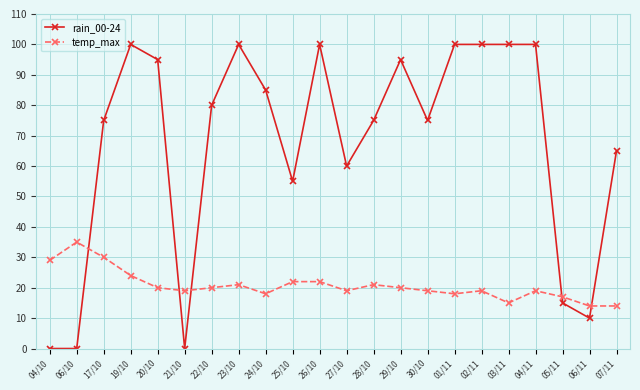

Is this an area chart (filled region under the line)?

No